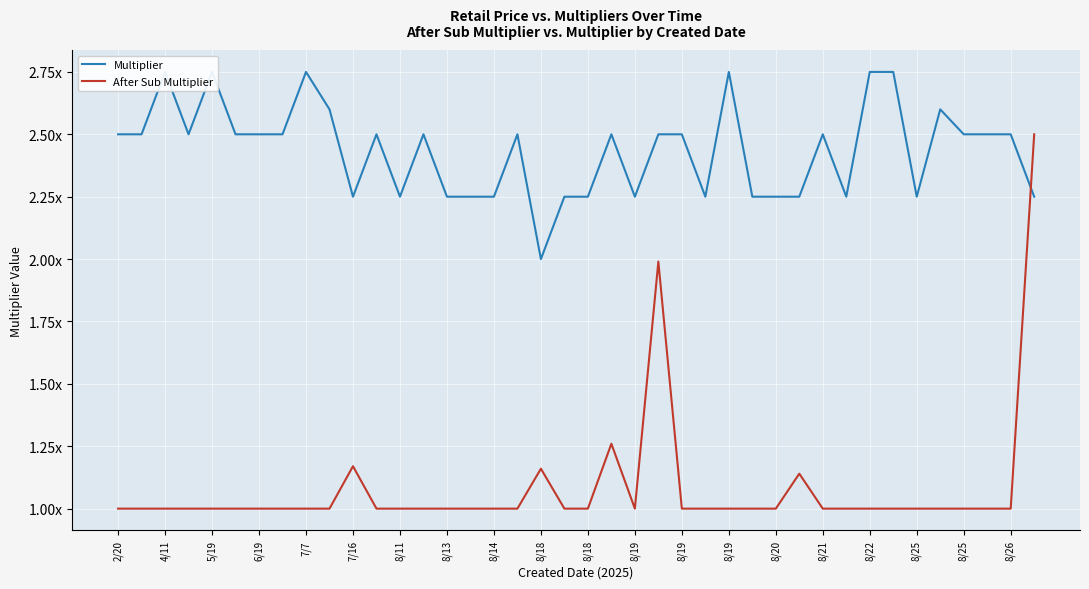

Is the value of After Sub Multiplier at 8/25 greater than the value of Multiplier at 8/18?

No